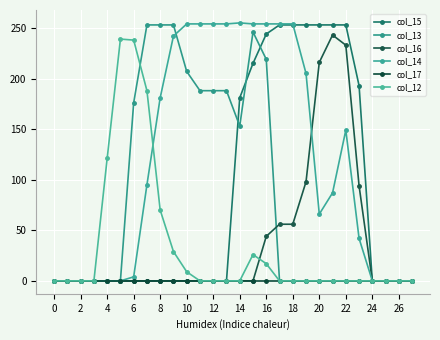

How many lines are shown in the chart?

6